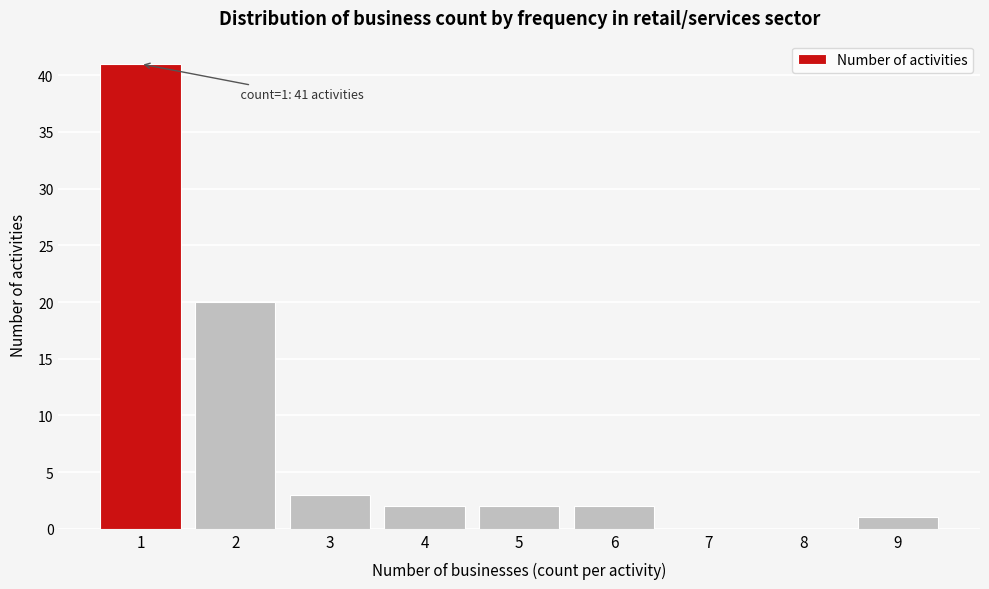

Reading left to right, transcribe all the data shown in this chart.

1=41	2=20	3=3	4=2	5=2	6=2	7=0	8=0	9=1